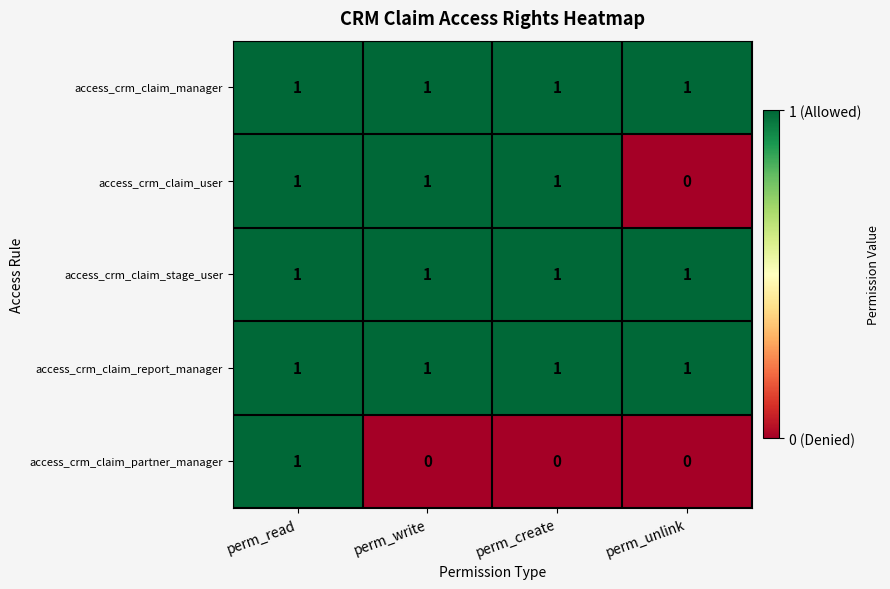

What is the maximum value shown in the chart?

1